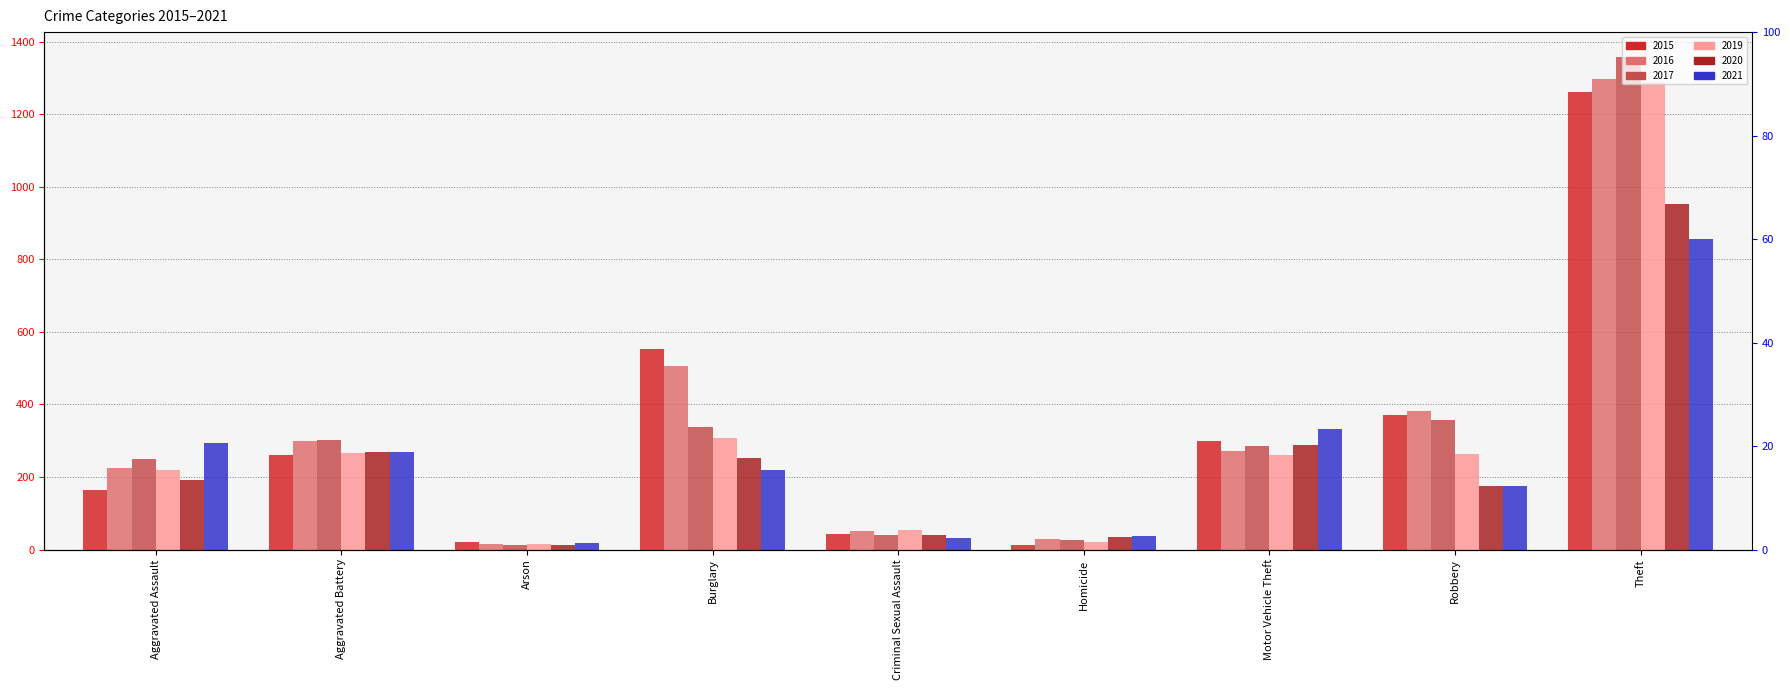

Is it true that 2019 equals 24 at Arson?

False